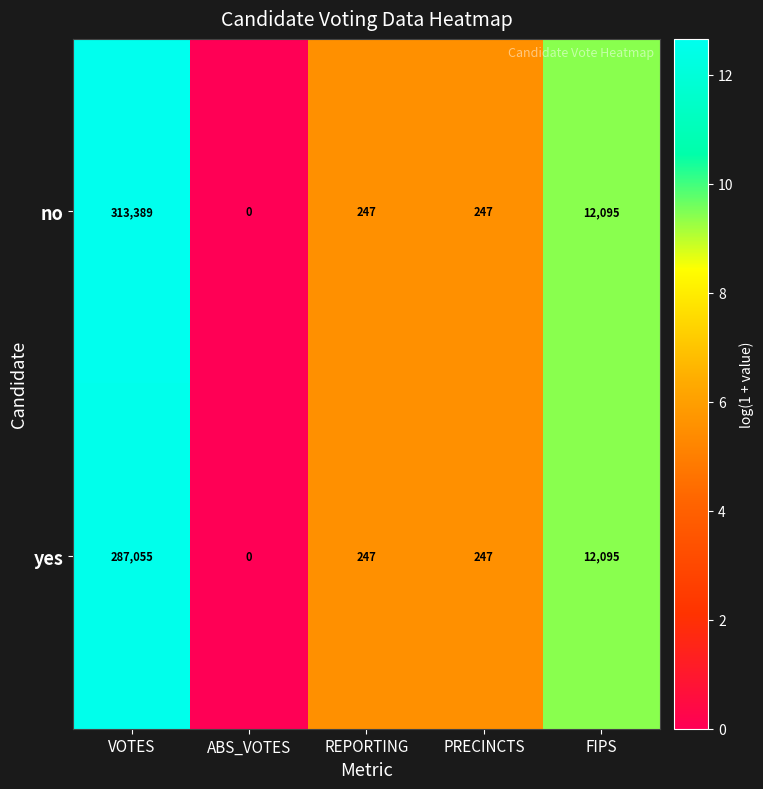

How many distinct data groups are displayed?

2